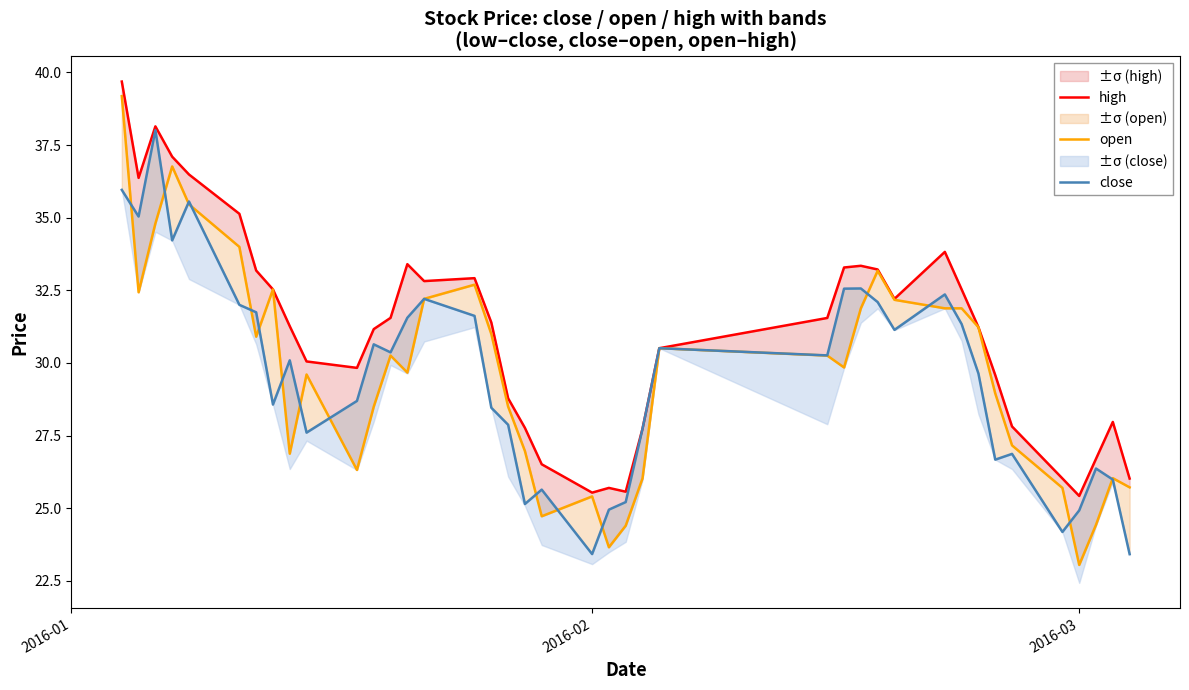

What position from the left is 2016-03?

37